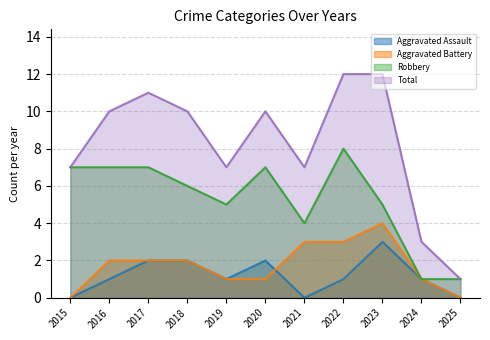

What are all the series names shown in the legend?

Aggravated Assault, Aggravated Battery, Robbery, Total